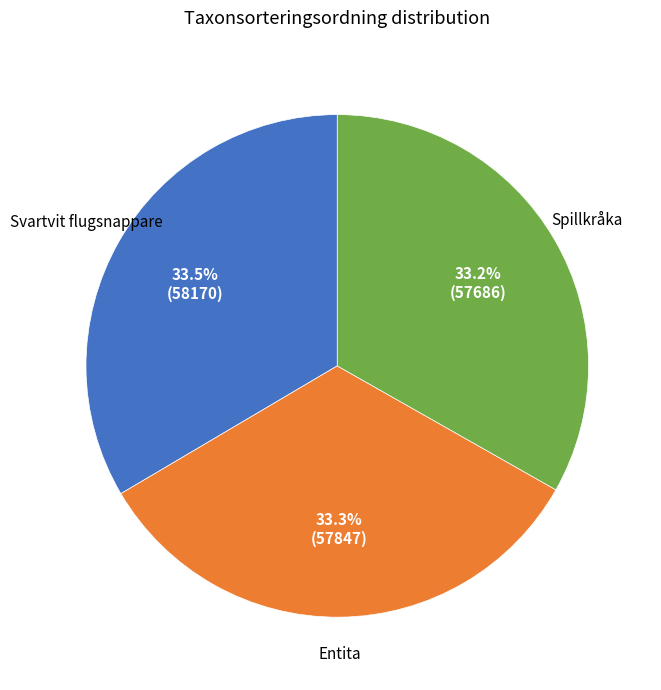

Is there any slice that represents more than half of the pie?

No